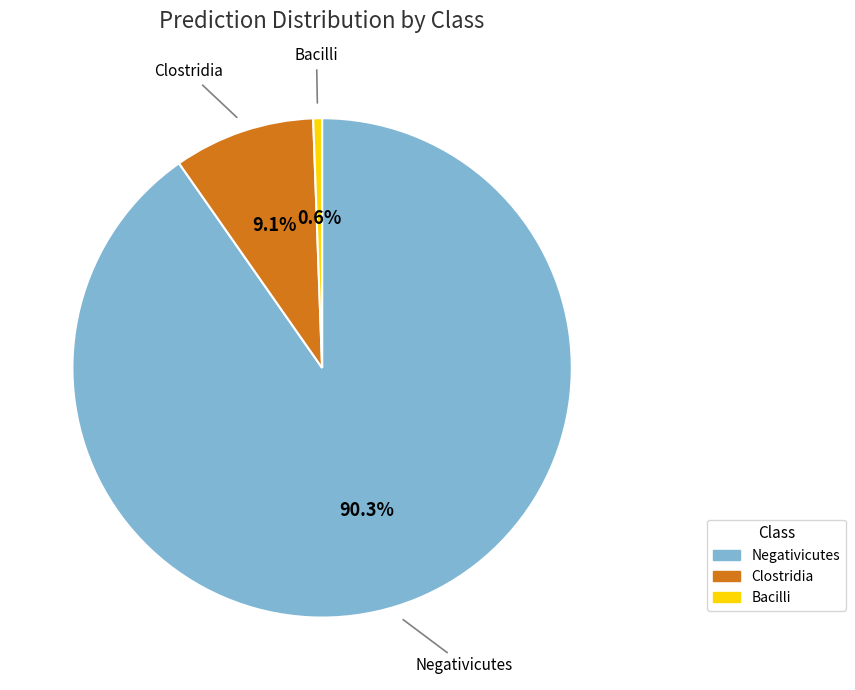

Is there a majority slice in this chart?

Yes